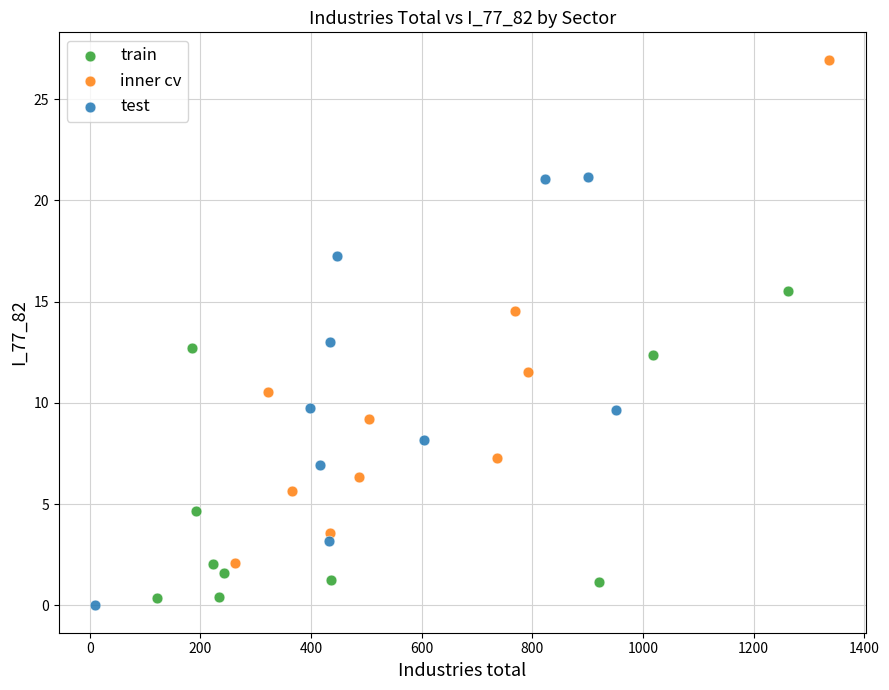

Which series has the largest Y range (max minus min)?

inner cv